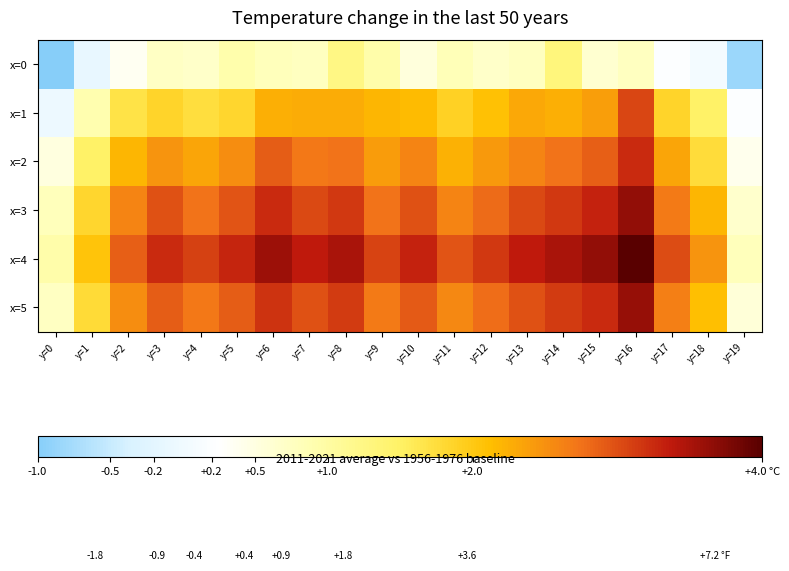

At how many categories does at least one series exceed 0?

20